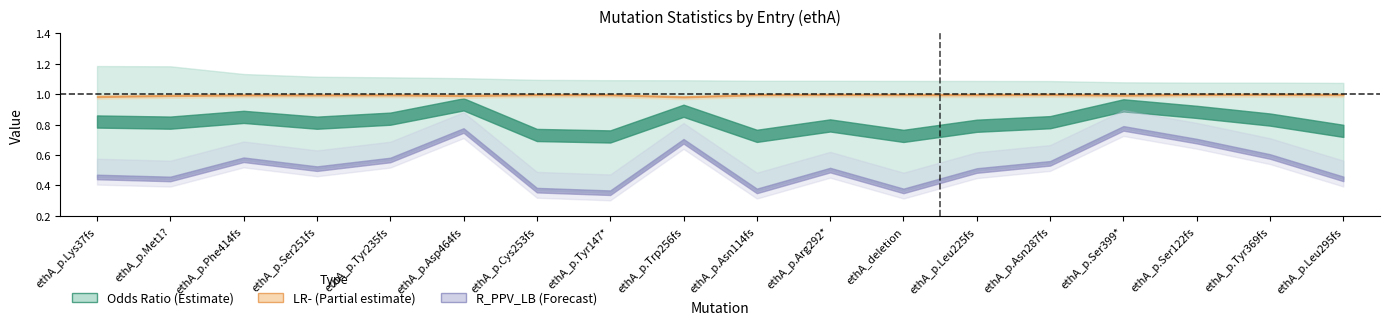

What value does the Odds_Ratio series have at ethA_p.Lys37fs?

1.2